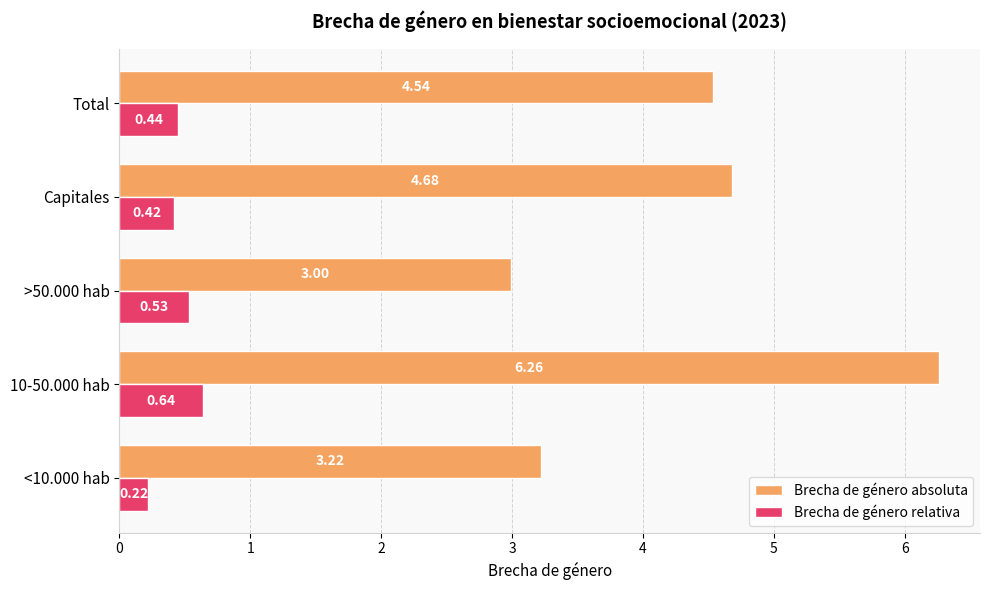

At which category is the sum across all series the highest?

10-50.000 hab